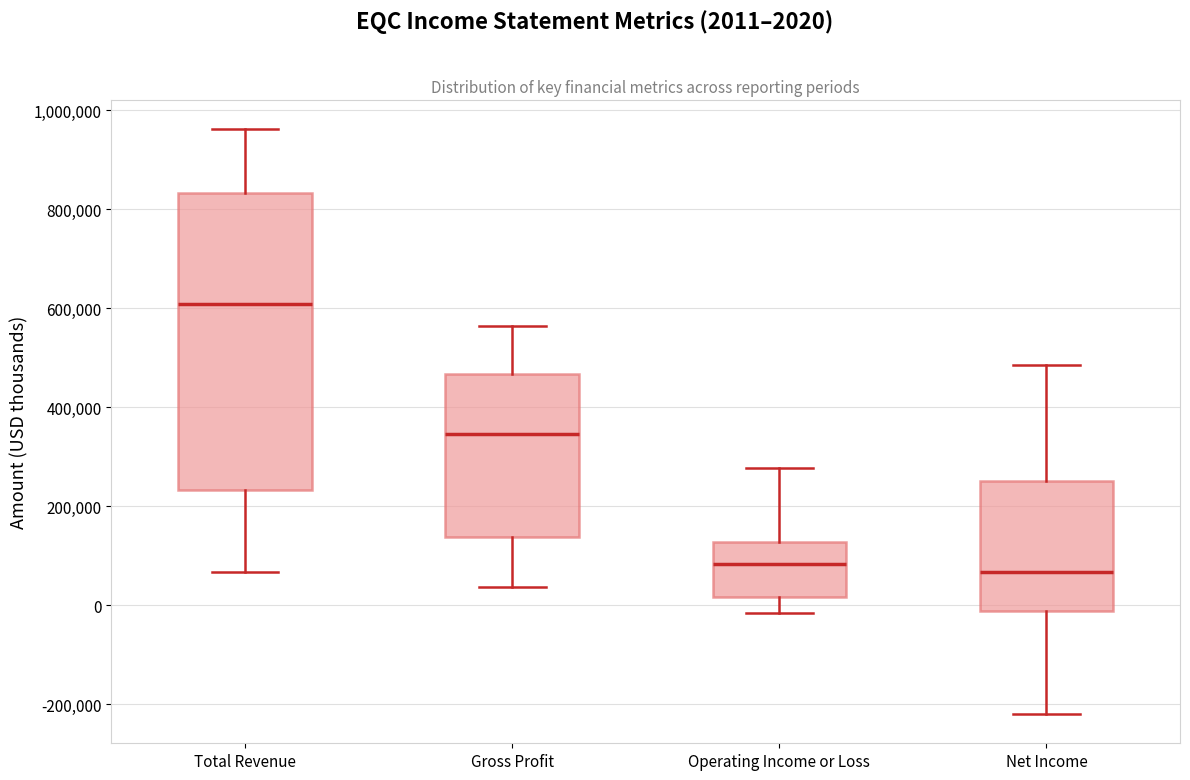

Reading left to right, transcribe this box plot: for each box, give where its median line is, the range the box spans, and where its two whiskers end, as read against the y-axis. The values are not printed on the chart, so give them approximately, as read against the axis.

Total Revenue: median 600000, box 240000 to 840000, whiskers 60000 to 960000
Gross Profit: median 340000, box 140000 to 460000, whiskers 40000 to 560000
Operating Income or Loss: median 80000, box 20000 to 120000, whiskers -20000 to 280000
Net Income: median 60000, box -20000 to 240000, whiskers -220000 to 480000